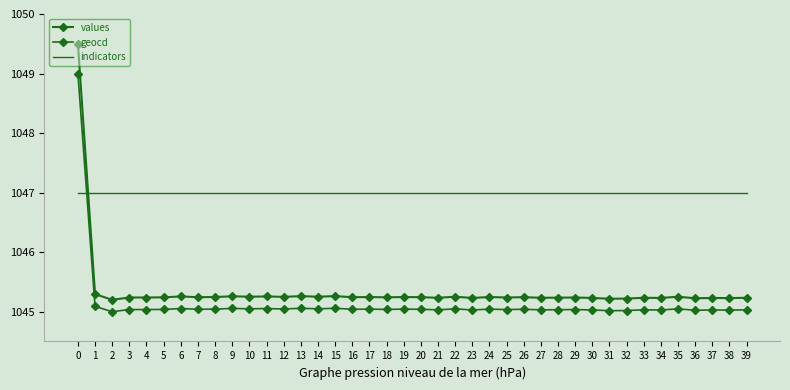

What is the difference between the maximum and minimum values in the geocd series?

4.0